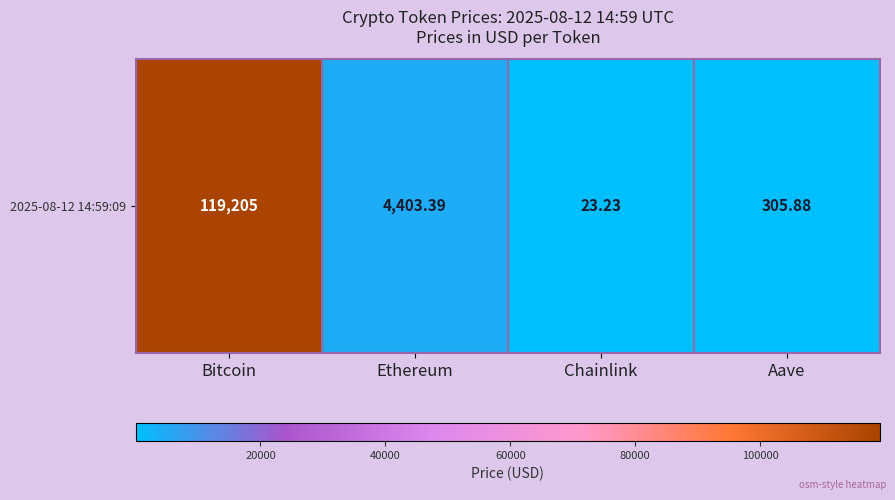

What is the average value?

30984.4